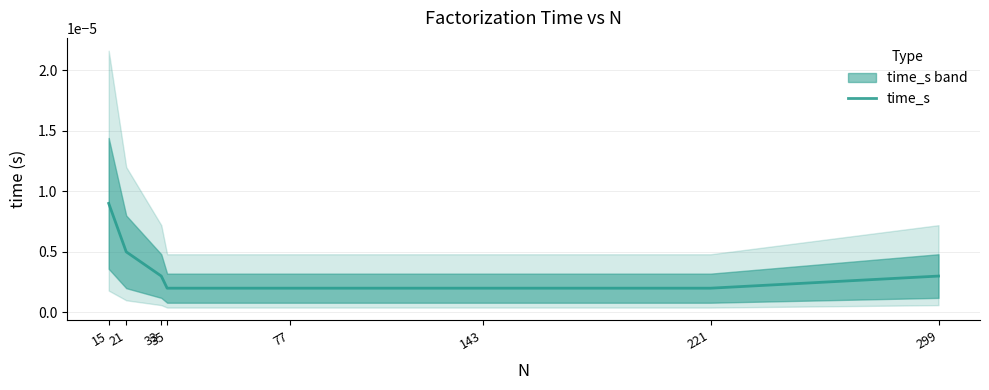

True or false: the data has more than 0 interior local peaks.

False